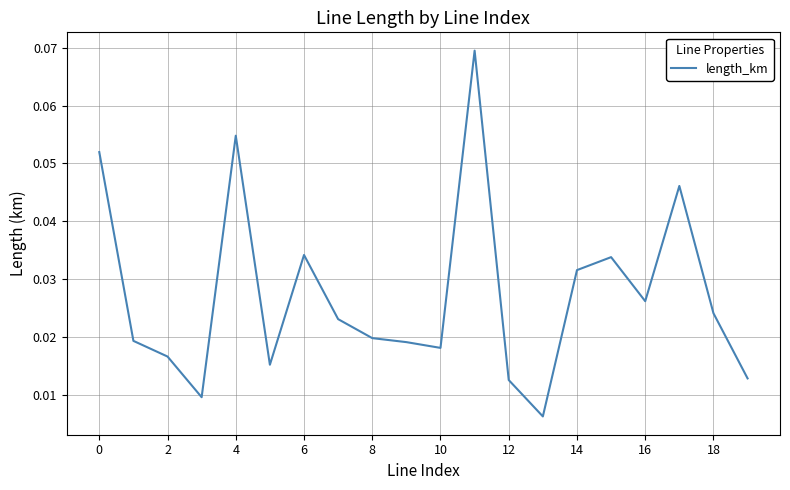

How many points are higher than both their immediate neighbors (excluding endpoints)?

5